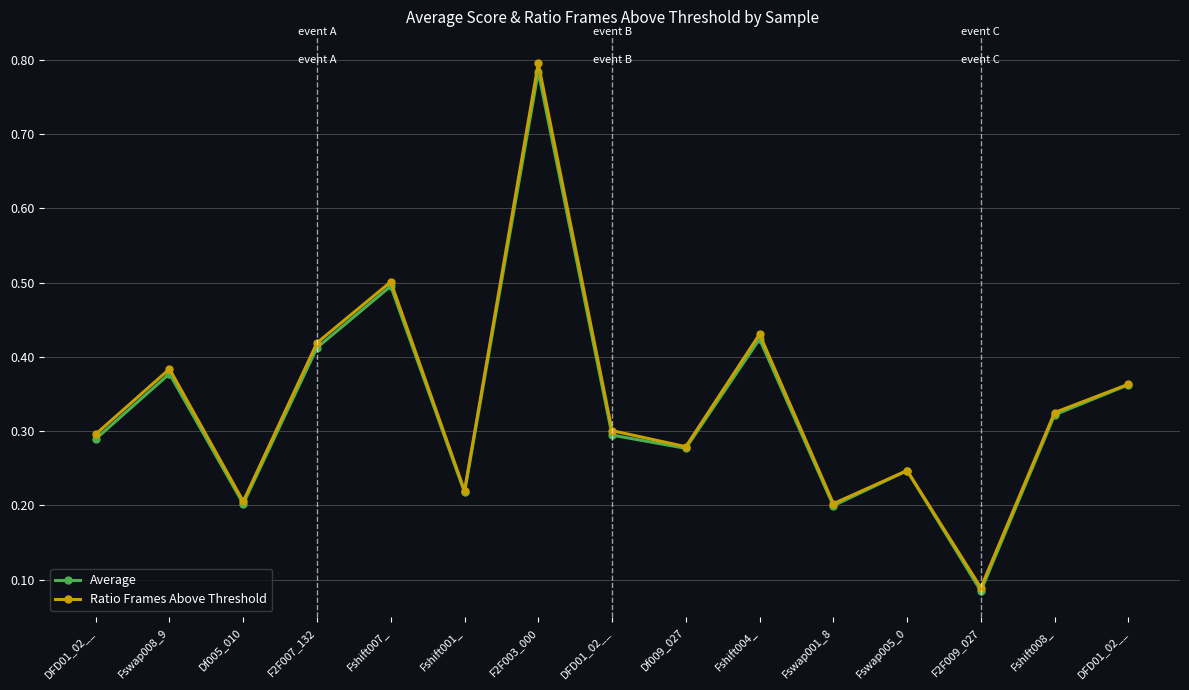

What is the value of the Ratio Frames Above Threshold point at the 8th from the left?

0.3